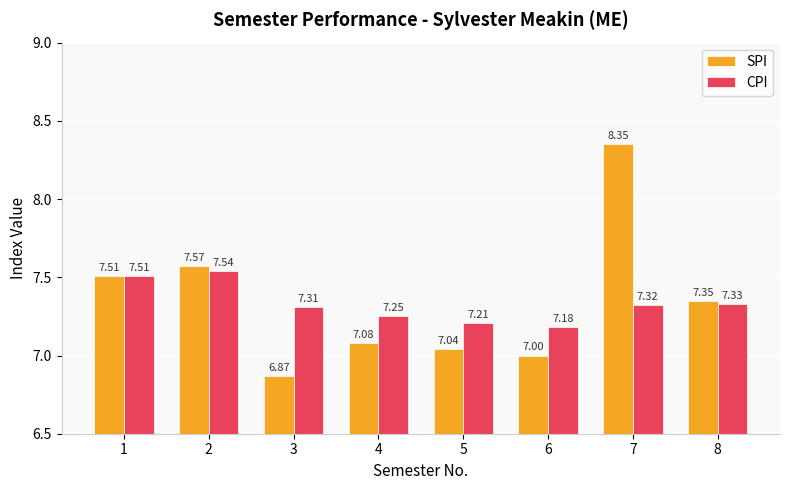

Does the chart contain stacked bars?

No